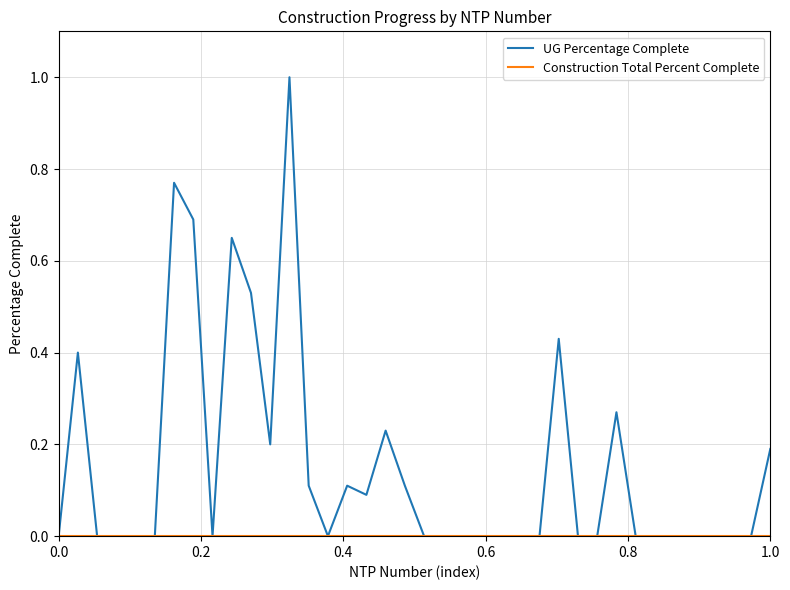

How many lines are shown in the chart?

2